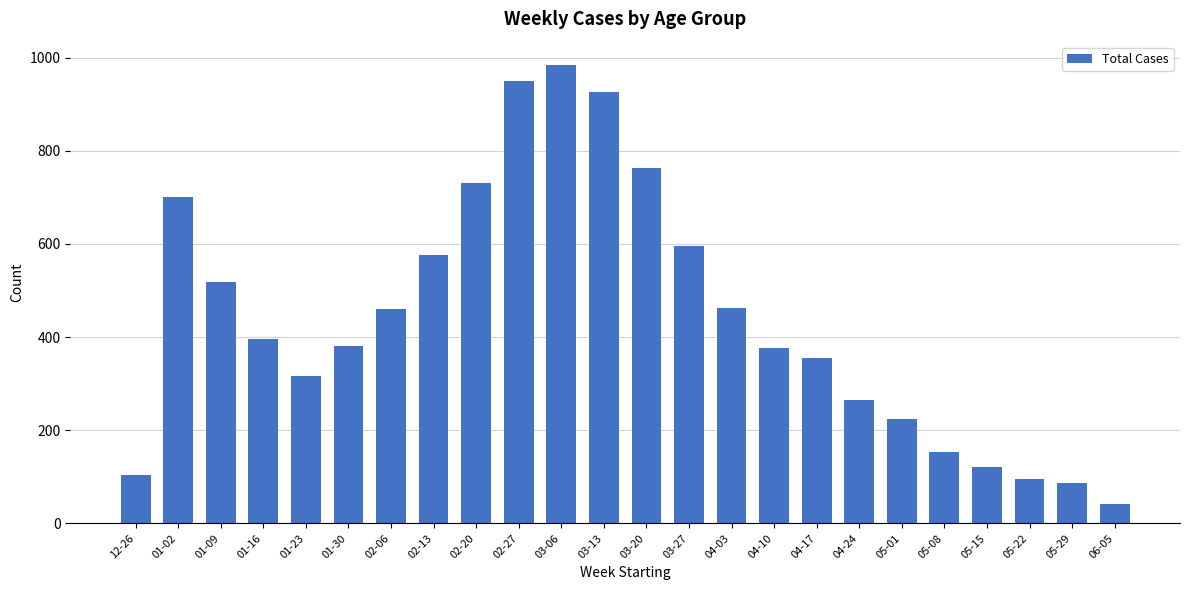

True or false: the data shows 462 at 04-03.

True